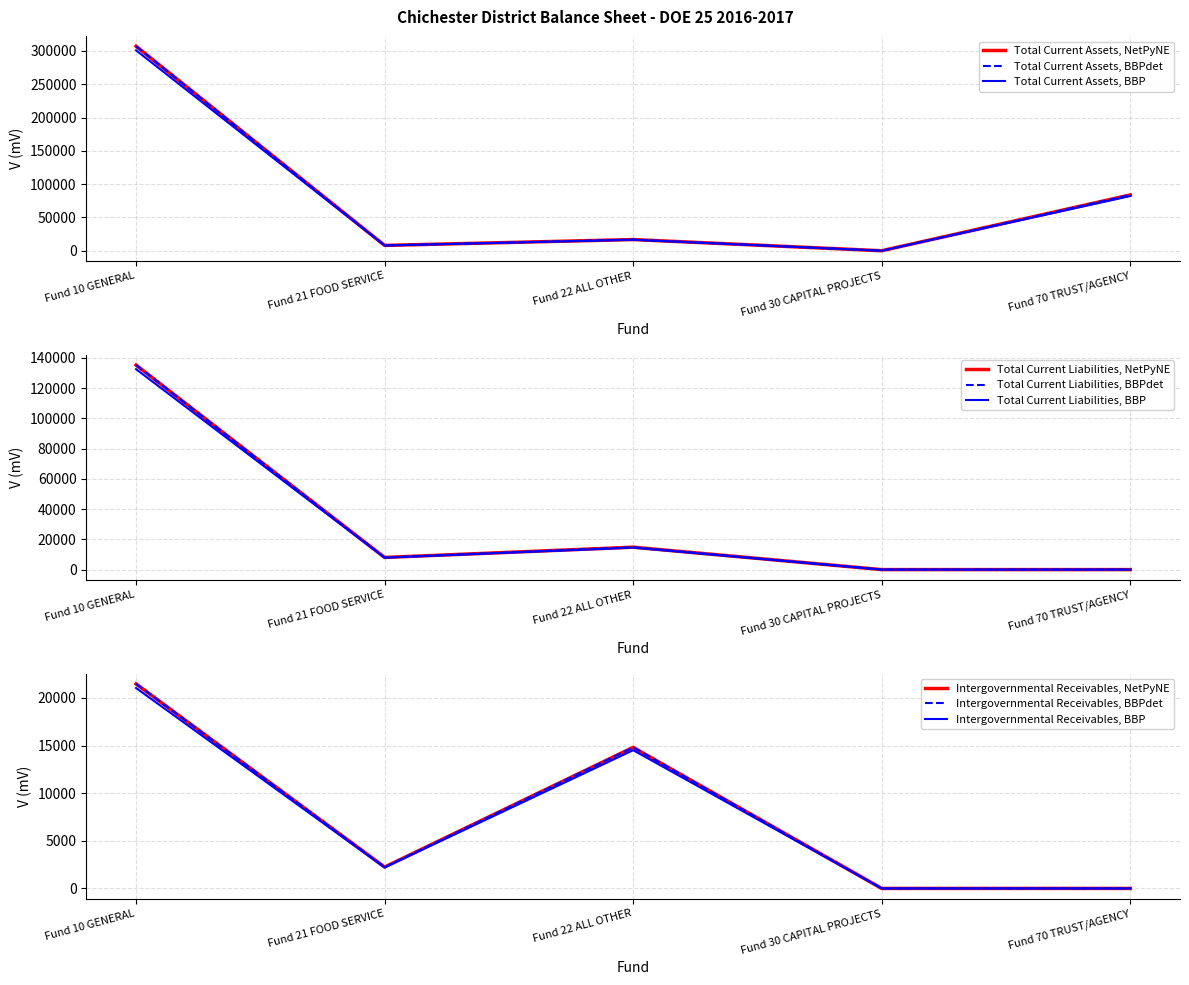

At how many categories does at least one series exceed 69512?

2